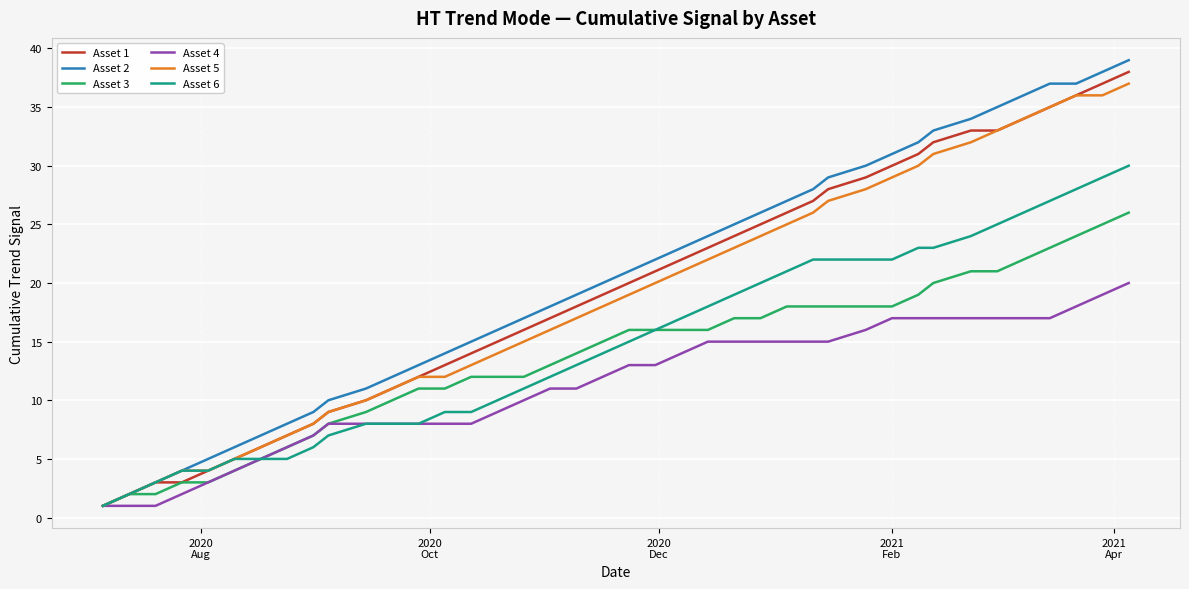

True or false: Asset 2 has more than 2 points higher than both neighbors.

False